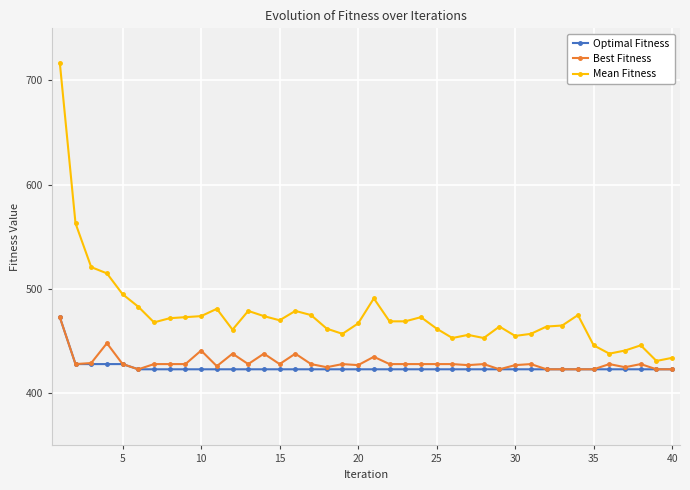

What is the value of the Mean Fitness point at the 29th from the left?

464